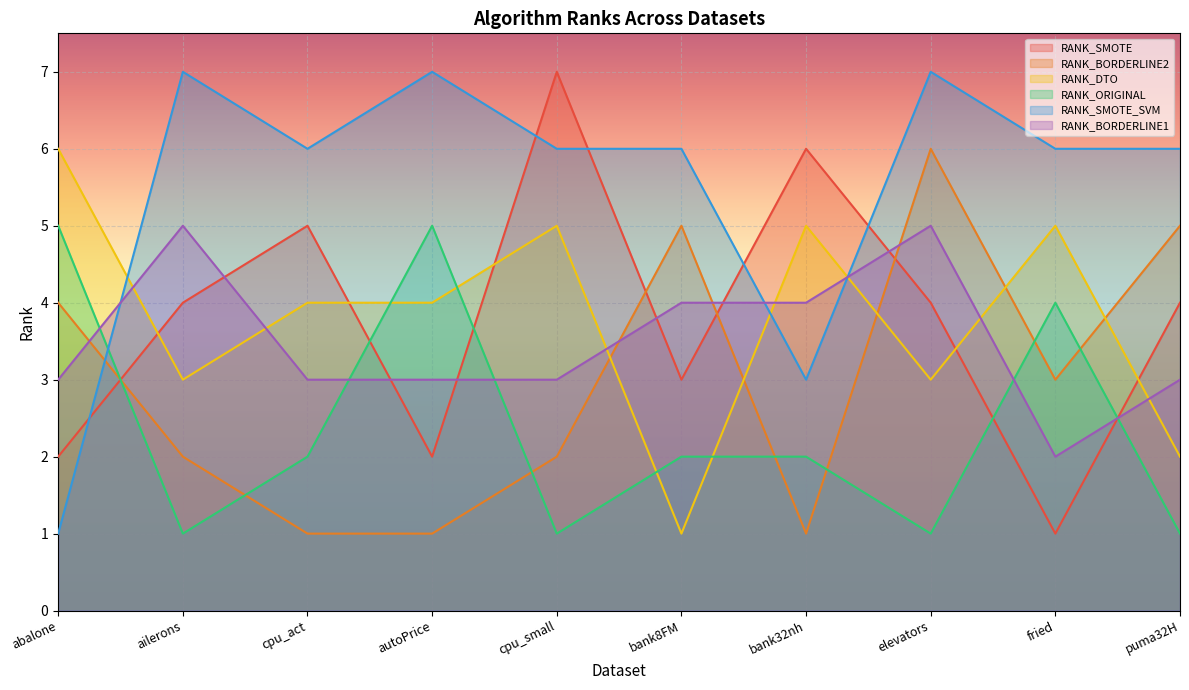

Is it true that RANK_BORDERLINE1 equals 3 at cpu_act?

True